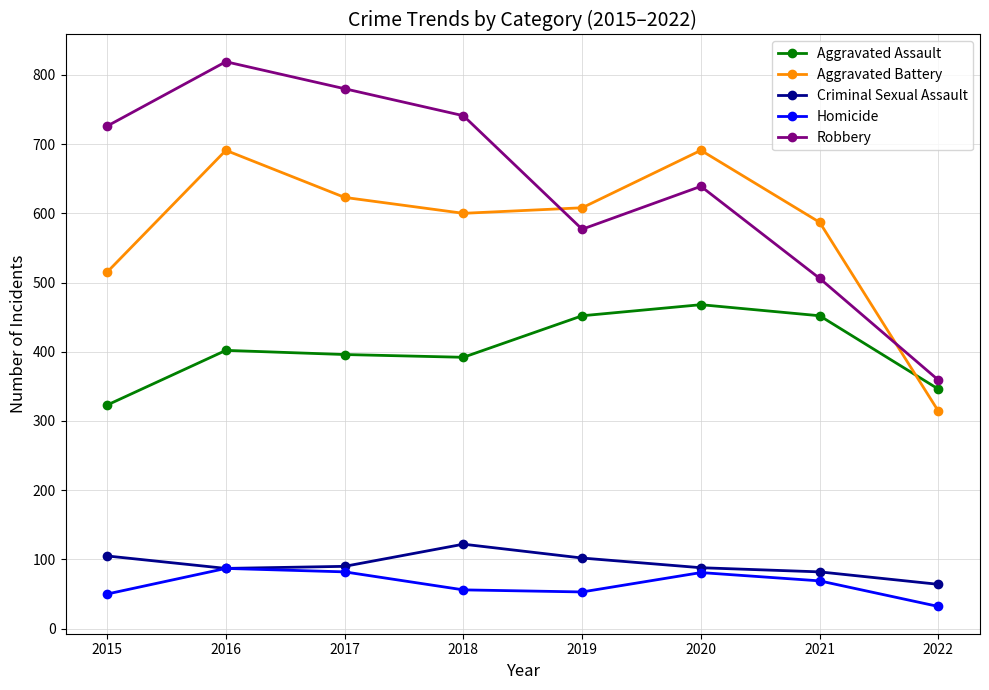

Where is Robbery nearest to the value 589?

2019